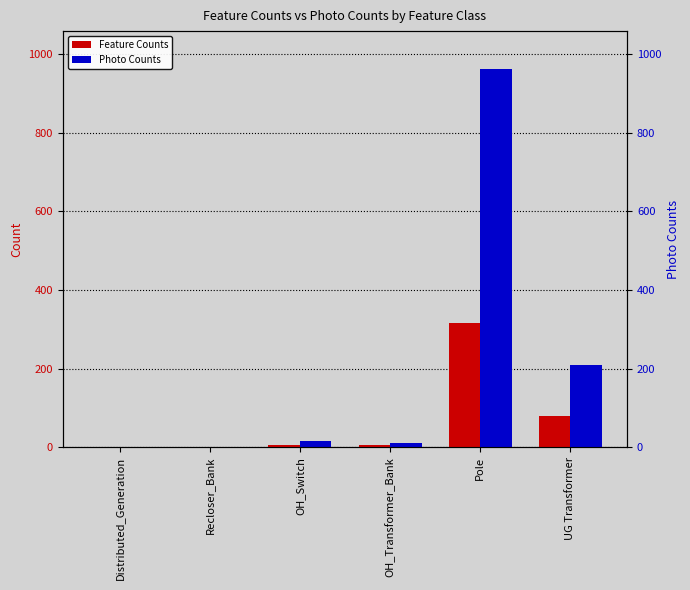

Which series has the largest total across all categories?

Photo Counts